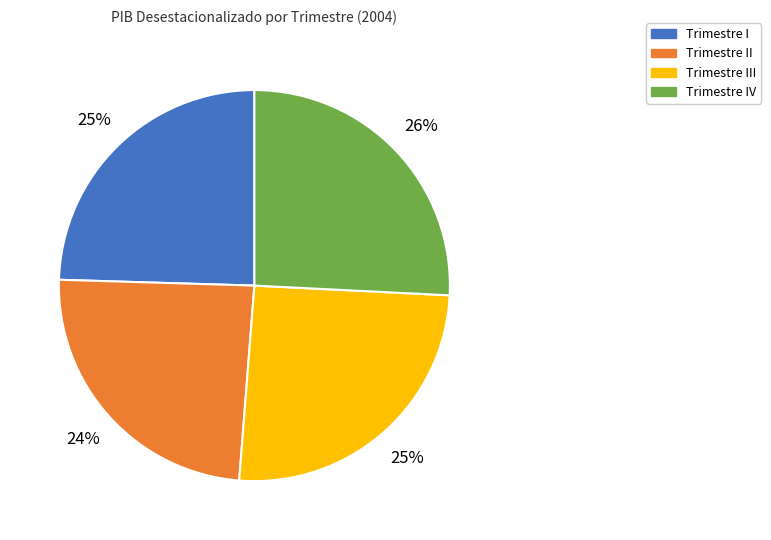

Is there a majority slice in this chart?

No